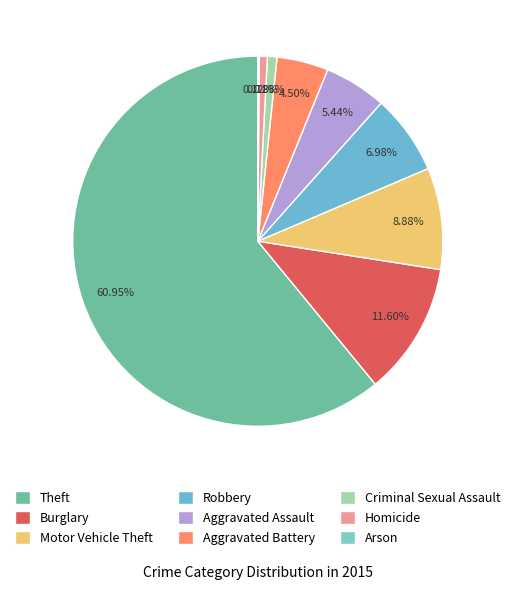

Rank the categories by value from lowest to highest.

Arson, Homicide, Criminal Sexual Assault, Aggravated Battery, Aggravated Assault, Robbery, Motor Vehicle Theft, Burglary, Theft